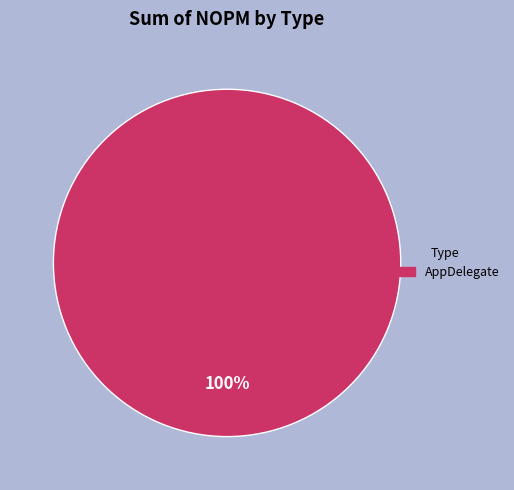

Does any single category account for the majority?

Yes